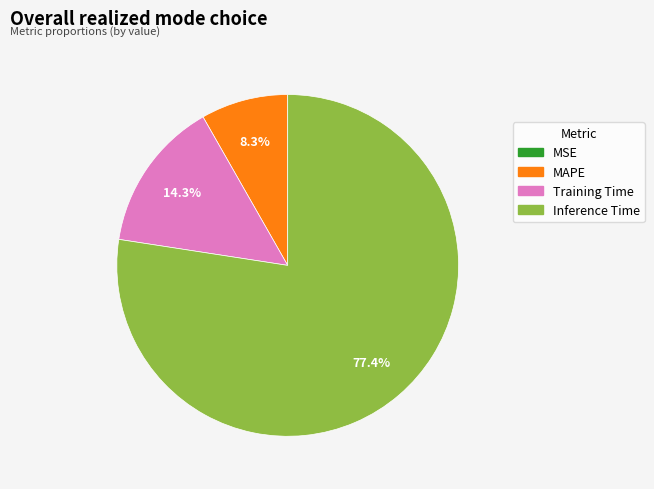

Is there any slice that represents more than half of the pie?

Yes